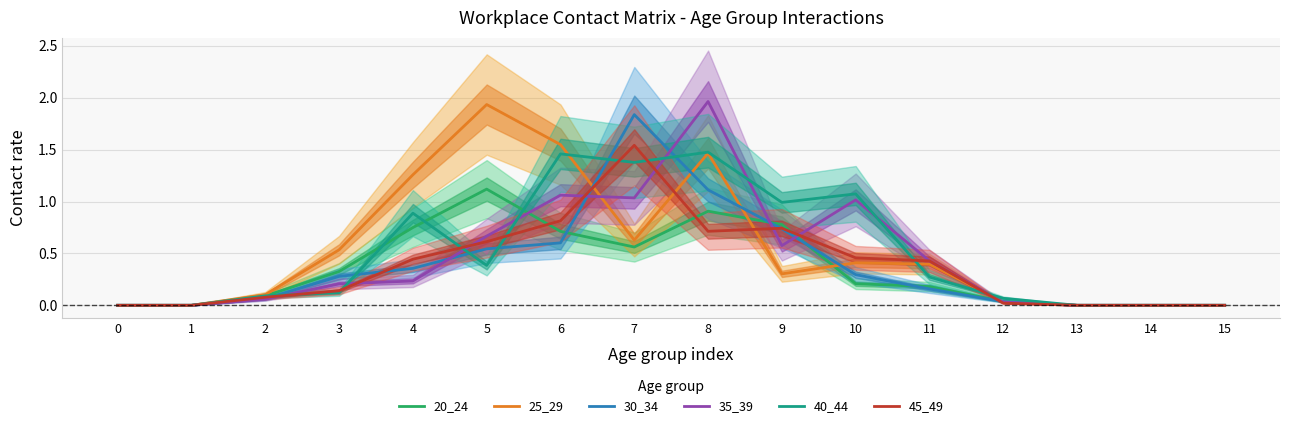

Which series changed the most between 9 and 12?

40_44